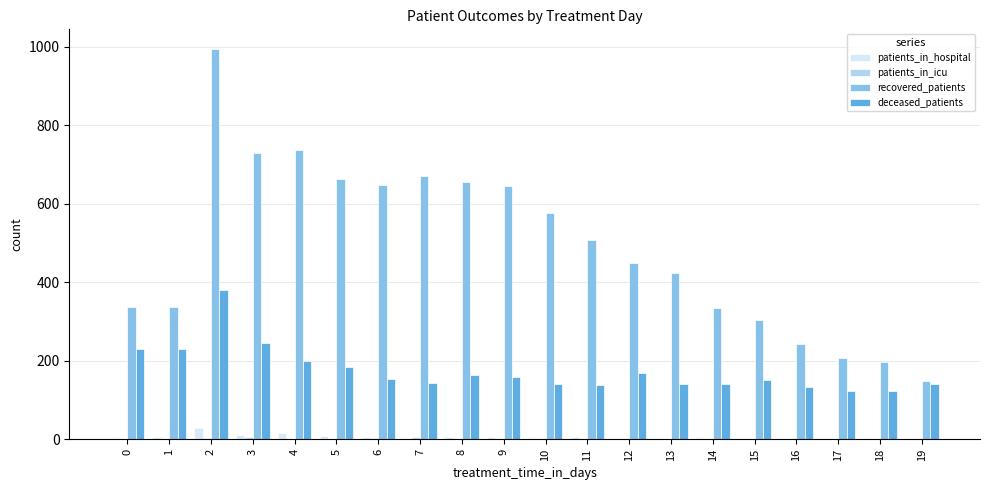

The value of deceased_patients at 17 is 124. True or false?

True